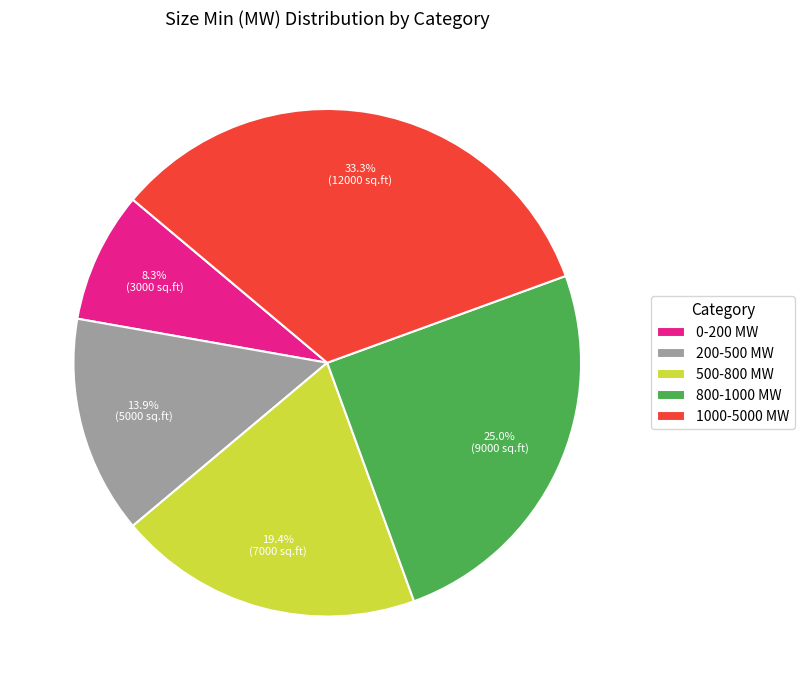

Does 800-1000 MW represent more than half of the total?

No